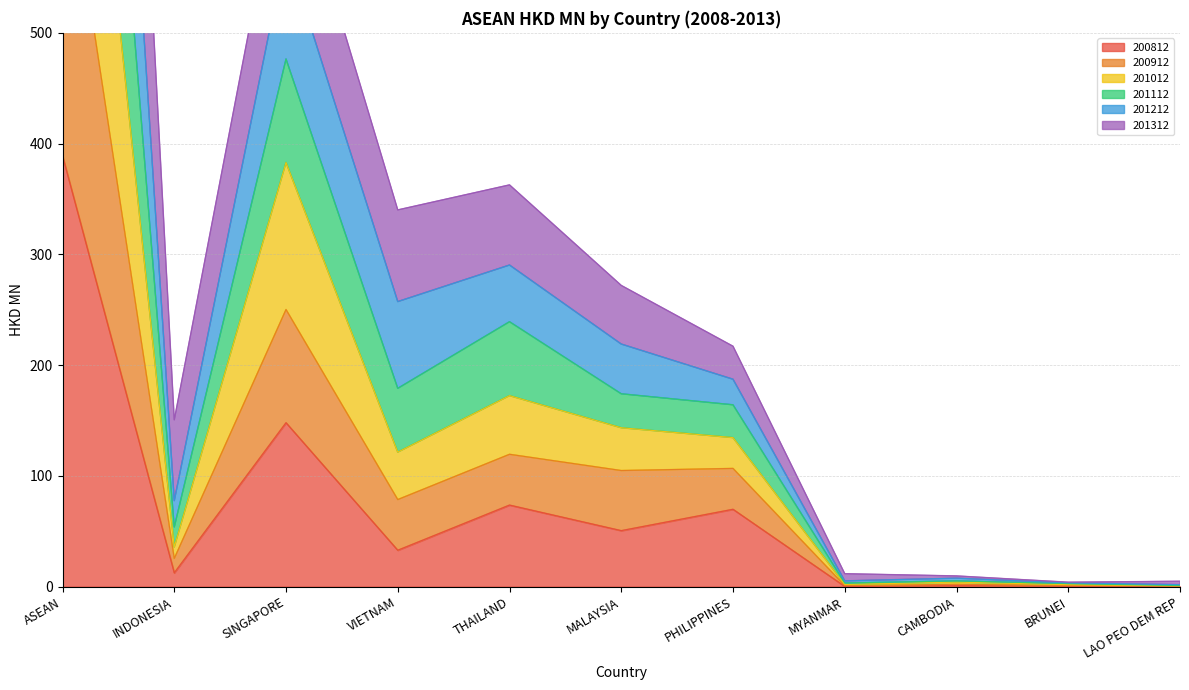

What is the label of the 2nd point from the right?

BRUNEI